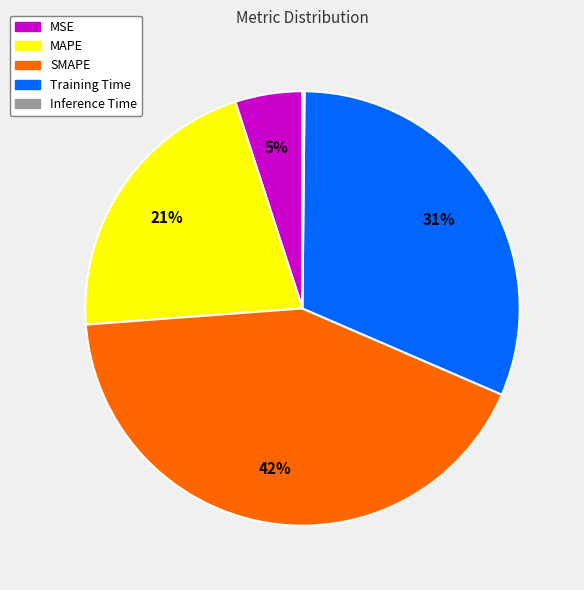

What percentage is the SMAPE slice, to the nearest percent?

42%